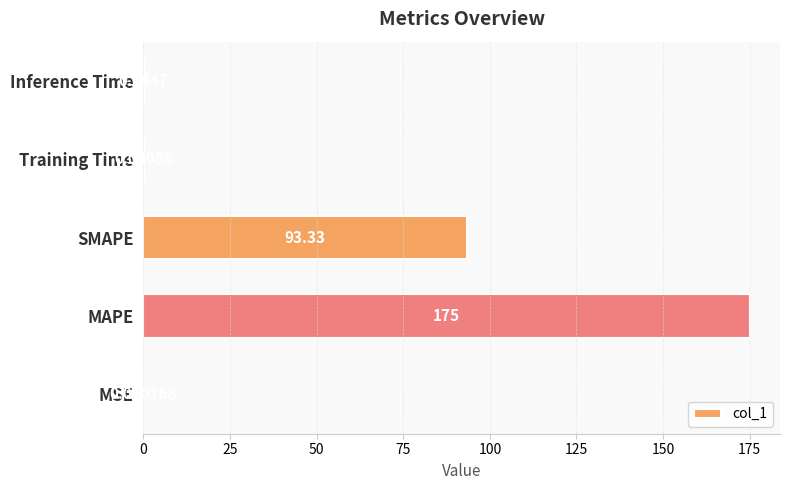

Which has a higher value, SMAPE or MAPE?

MAPE